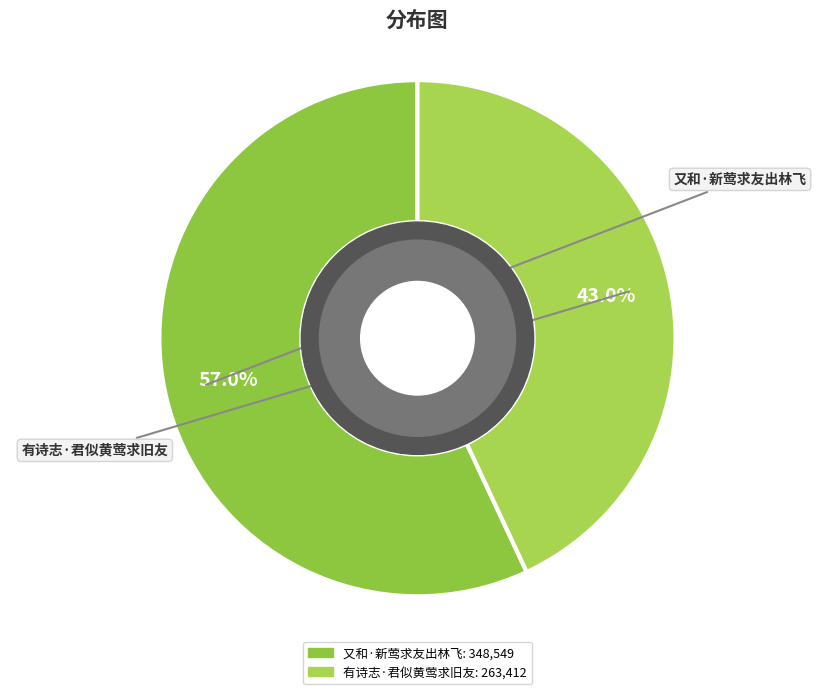

Which slice represents more than half of the pie?

又和·新莺求友出林飞